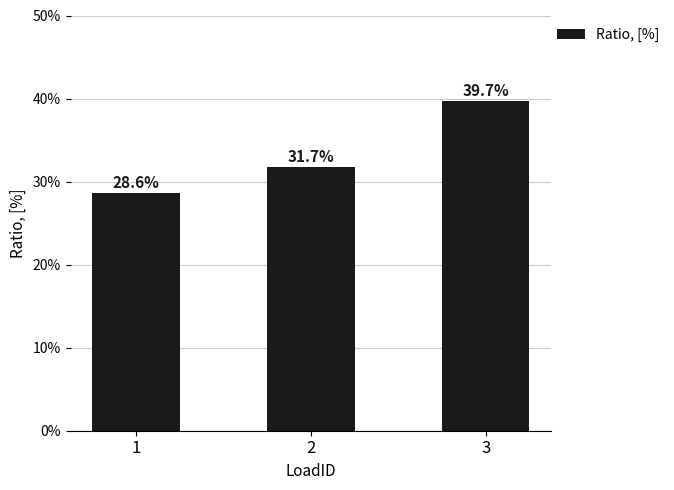

List the labels in order of value, largest first.

3, 2, 1